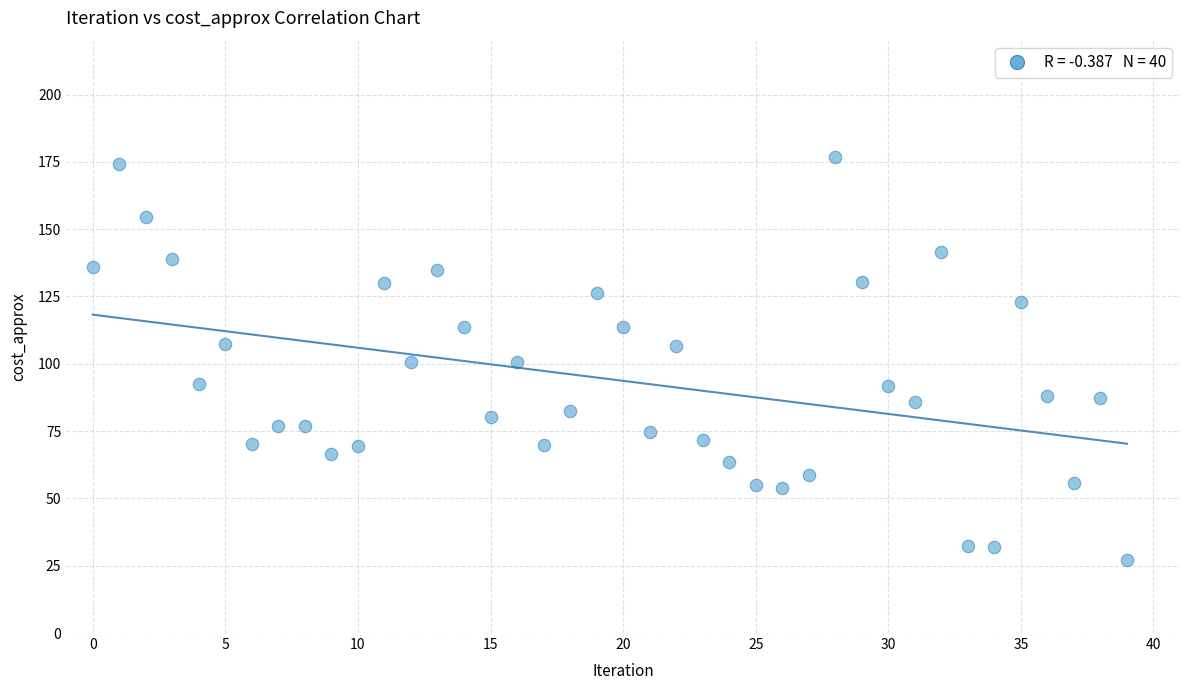

What is the range of Y values (max minus min)?

149.8